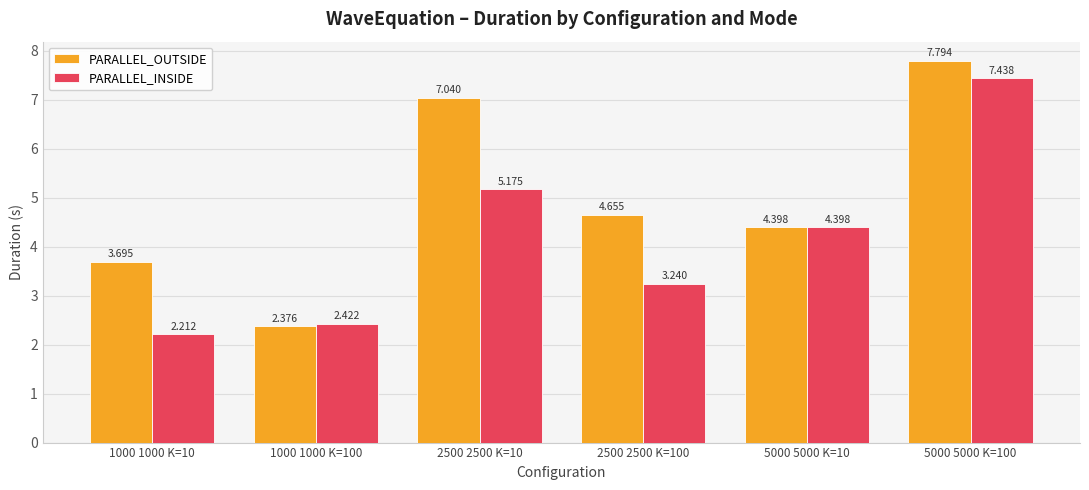

Which series has the largest range (max minus min)?

PARALLEL_OUTSIDE